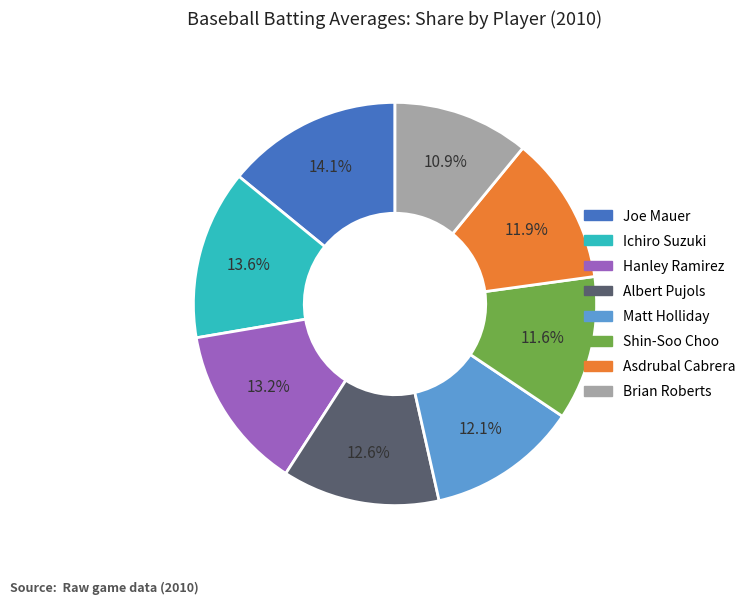

What is the smallest slice in the pie chart?

Brian Roberts